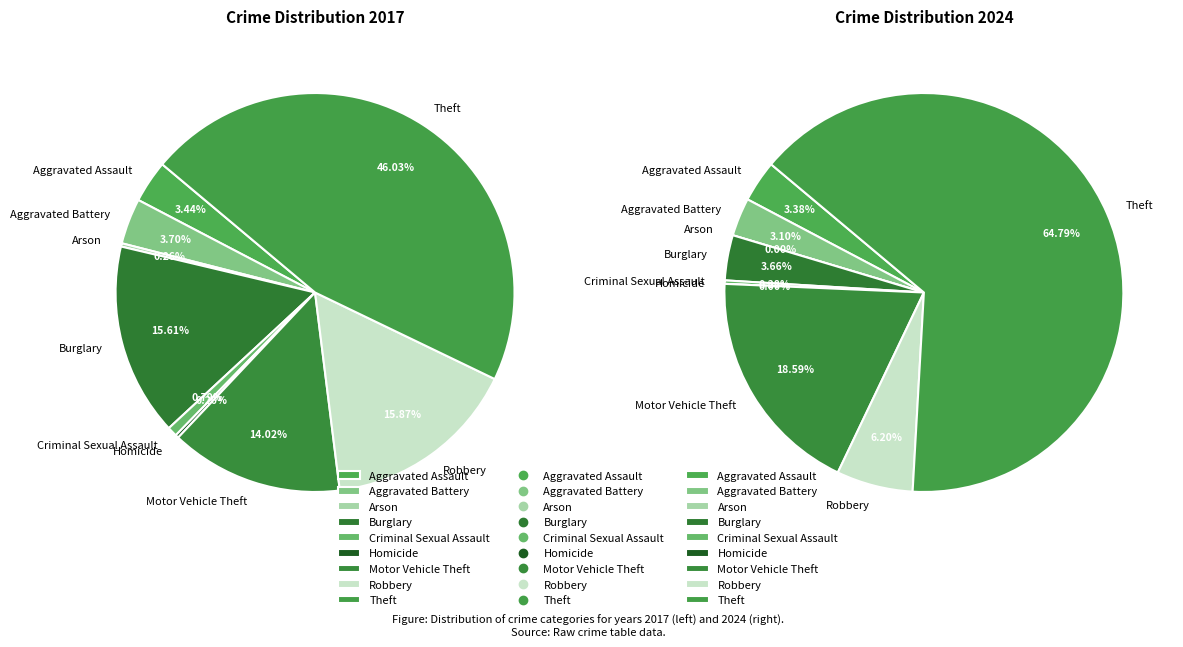

To the nearest percent, what portion does 4 represent?

1%